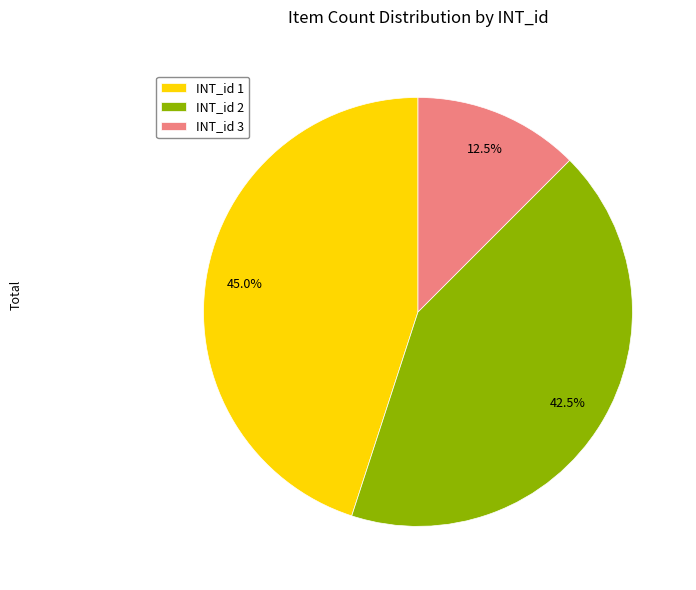

What is the total percentage of INT_id 1 and INT_id 3?

57.5%